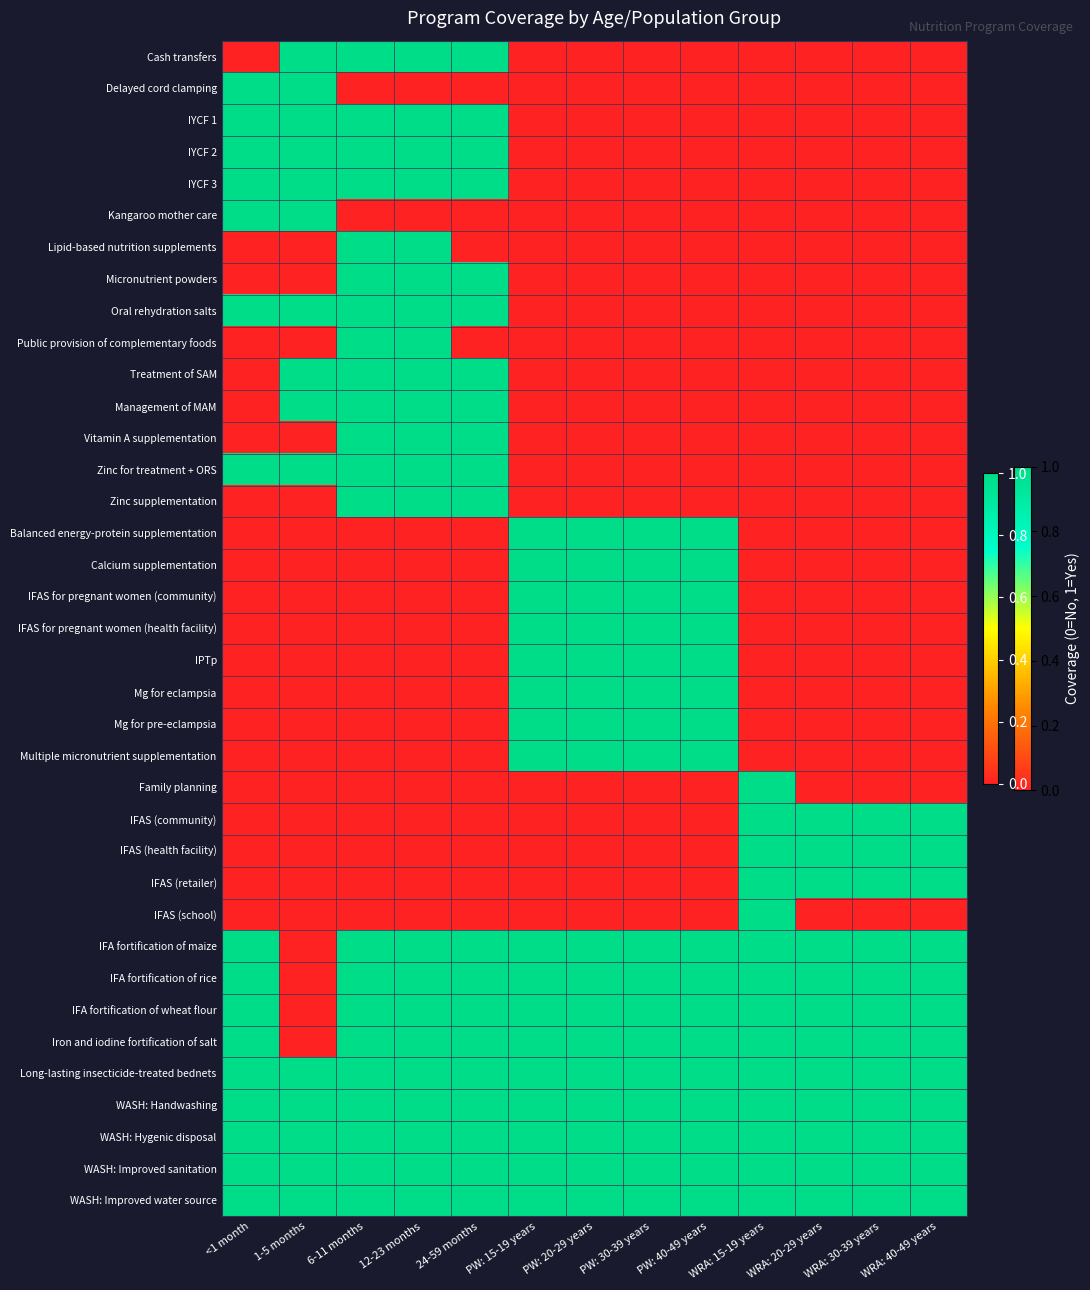

Which series has the largest range (max minus min)?

Cash transfers